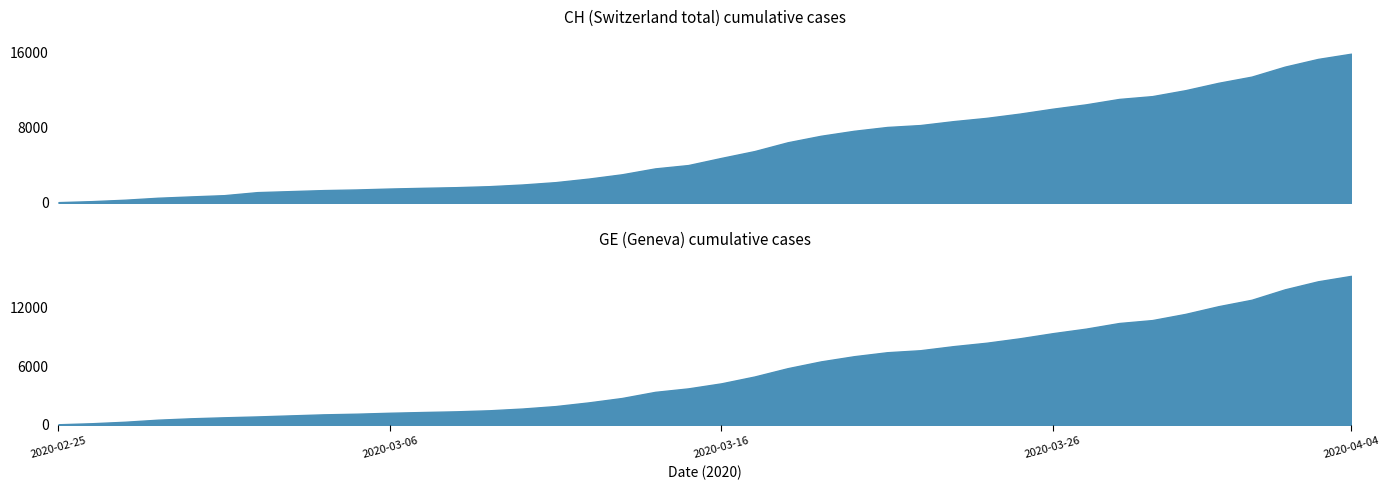

True or false: CH and GE intersect in this chart.

False